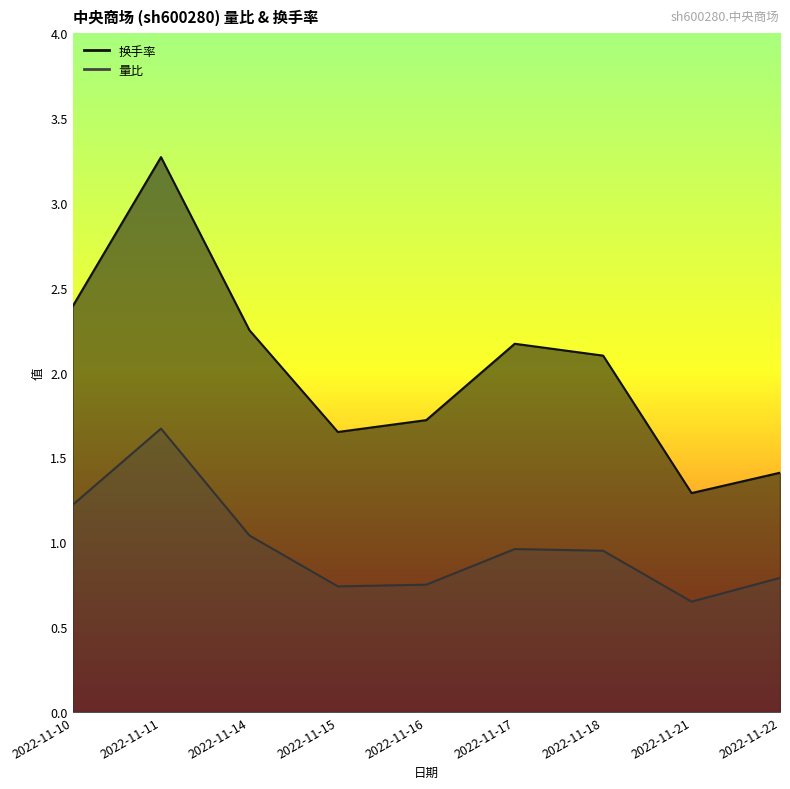

Is the value of 量比 at 2022-11-18 greater than the value of 换手率 at 2022-11-22?

No